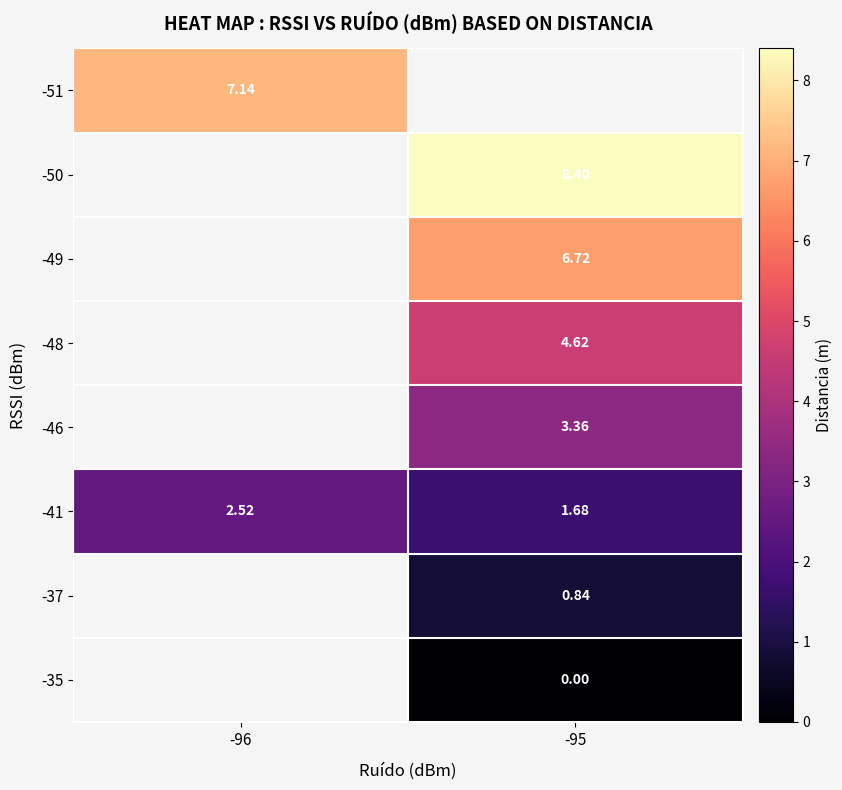

Is the value of -50 at -95 greater than the value of -48 at -95?

Yes